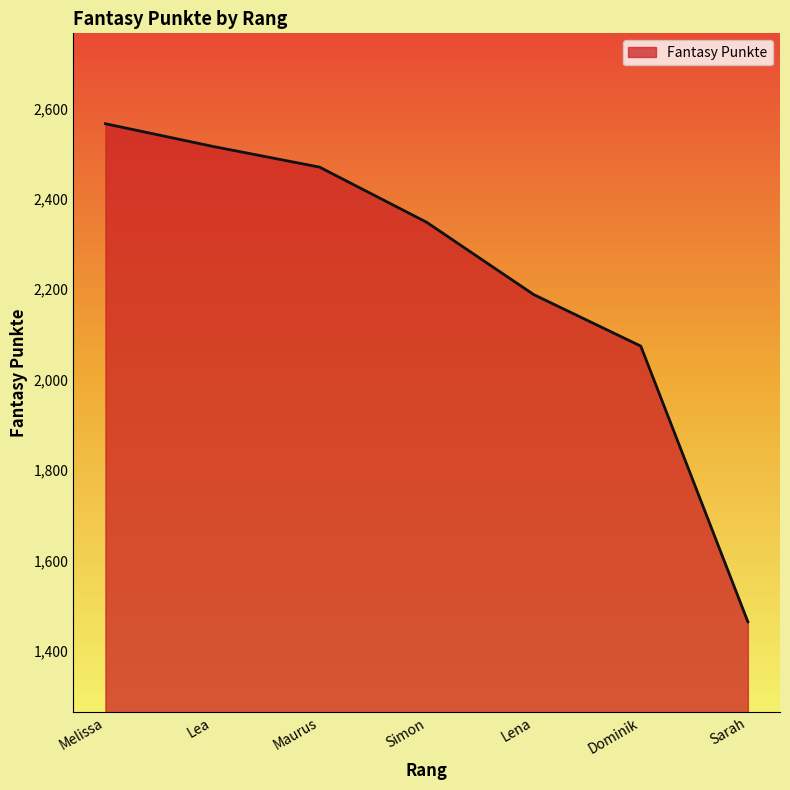

Reading left to right, extract all data points from this chart.

2566	2516	2470	2348	2188	2074	1464